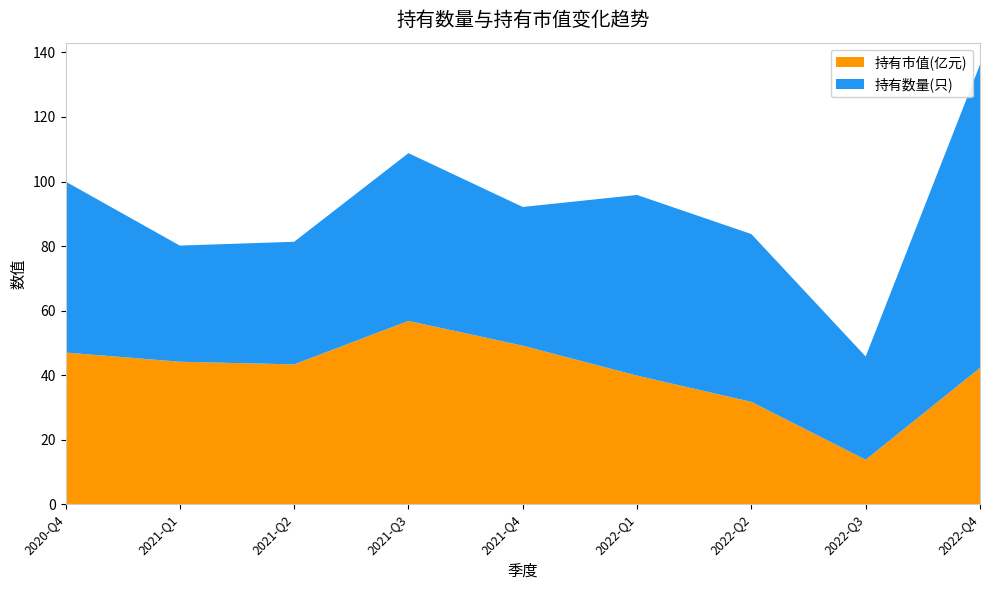

Reading left to right, transcribe all the data shown in this chart.

持有市值(亿元): 2022-Q4=42.2	2022-Q3=13.8	2022-Q2=31.7	2022-Q1=39.8	2021-Q4=49.1	2021-Q3=56.8	2021-Q2=43.3	2021-Q1=44.1	2020-Q4=47.0
持有数量(只): 2022-Q4=94.0	2022-Q3=32.0	2022-Q2=52.0	2022-Q1=56.0	2021-Q4=43.0	2021-Q3=52.0	2021-Q2=38.0	2021-Q1=36.0	2020-Q4=53.0